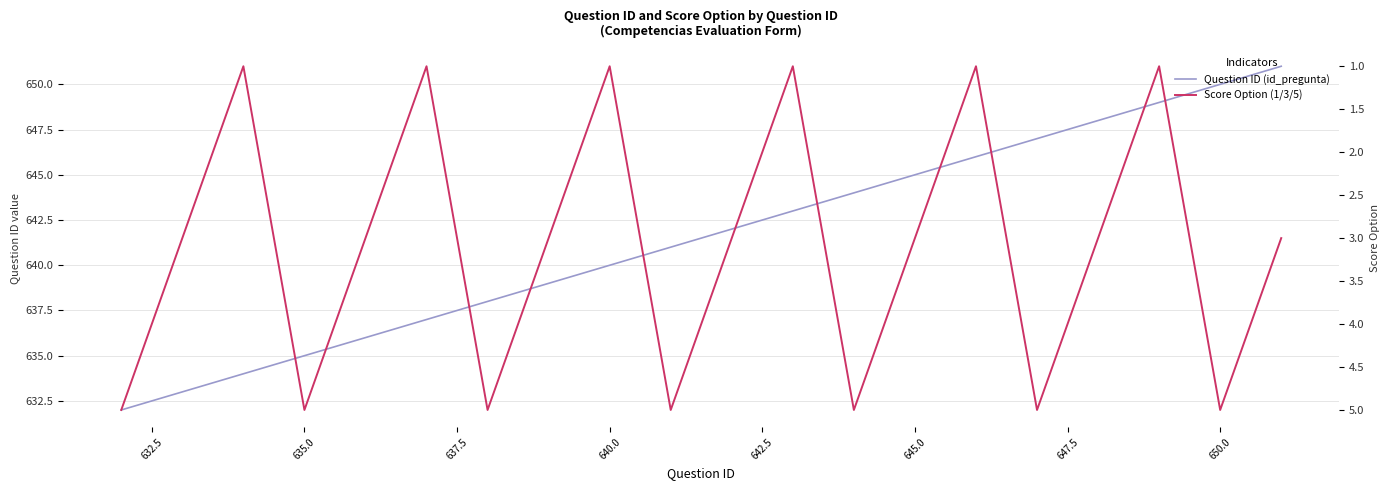

How many interior local valleys does the Score Option (1/3/5) series have?

6